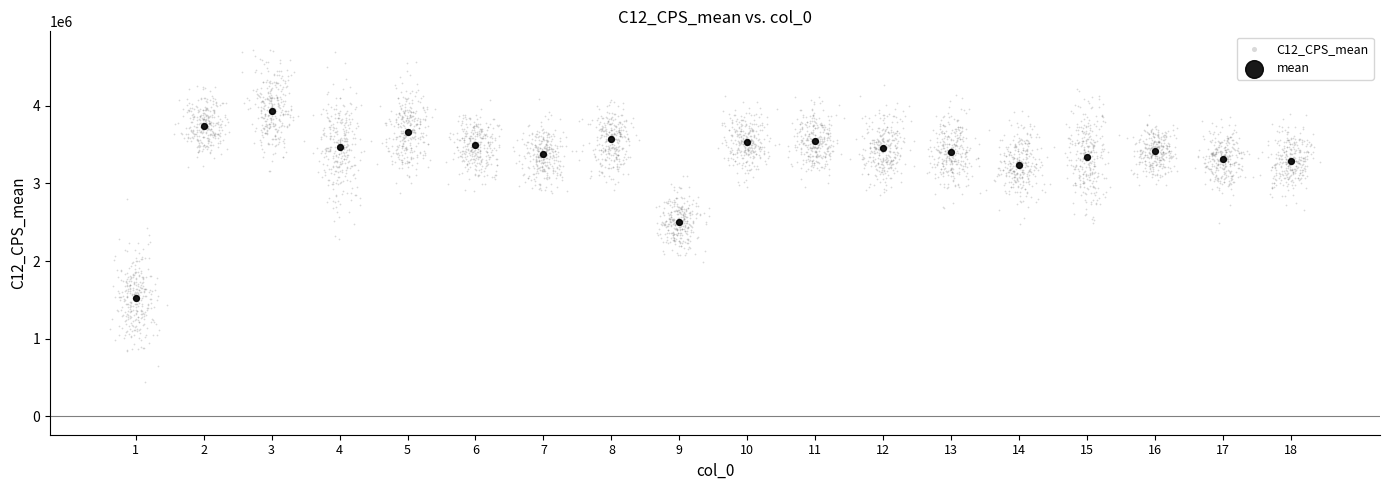

Which series reaches the minimum Y coordinate?

C12_CPS_mean